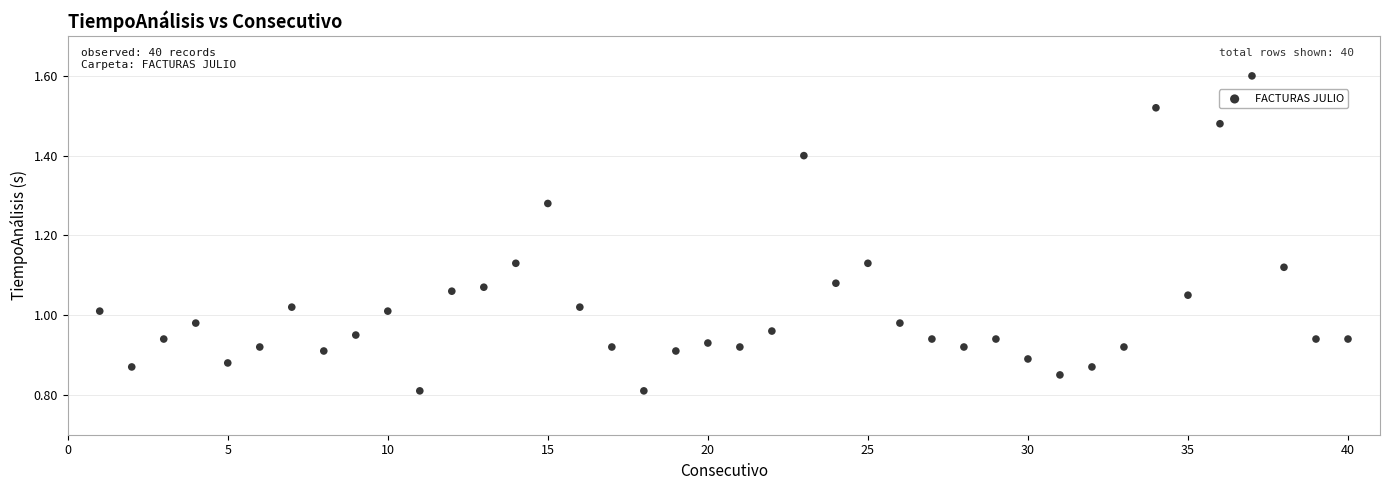

What is the range of X values (max minus min)?

39.0